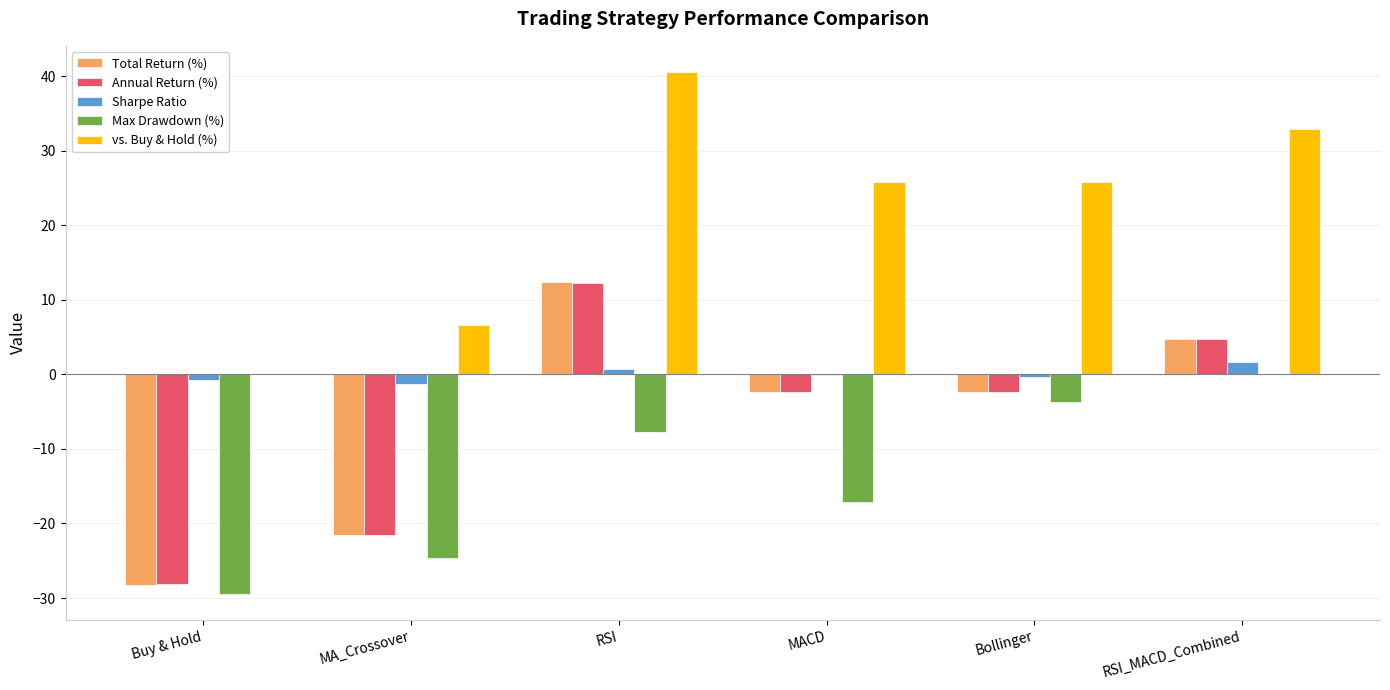

How many groups of bars are there?

6